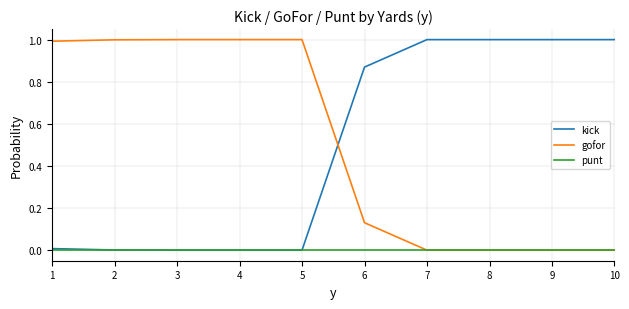

Between which two adjacent categories do kick and gofor first intersect?

5 and 6